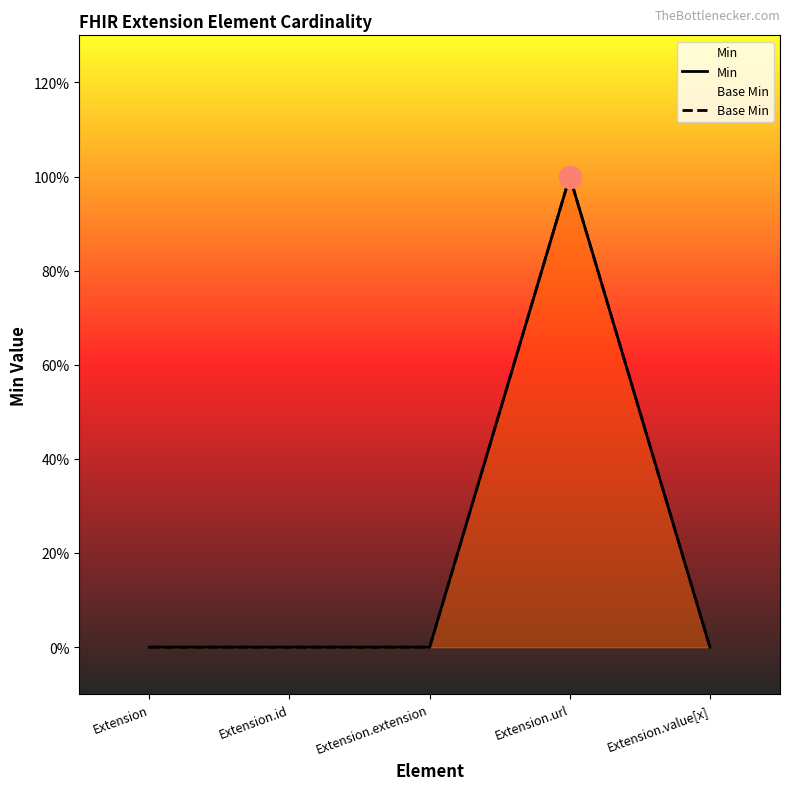

How many data points in Min are above 0?

1